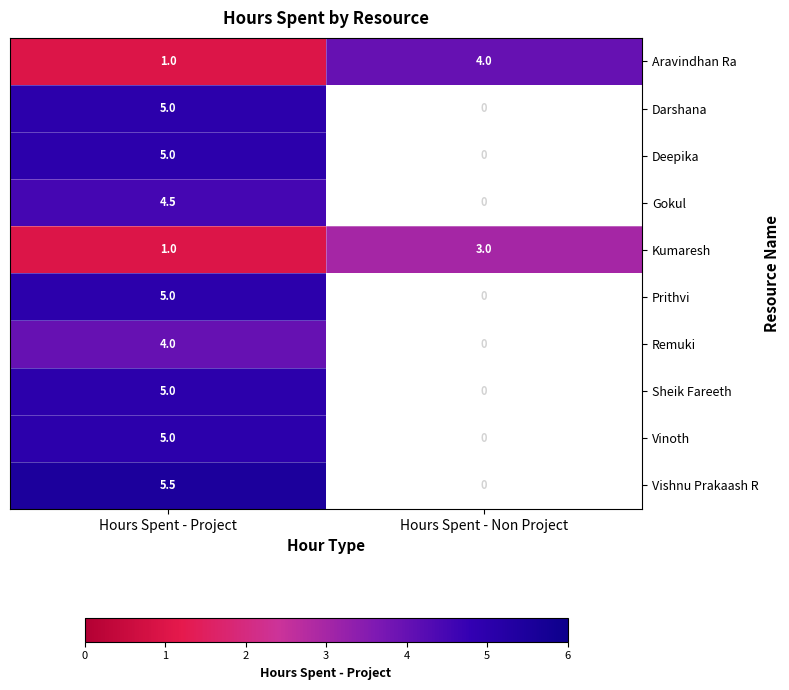

What is the minimum value shown in the chart?

1.0